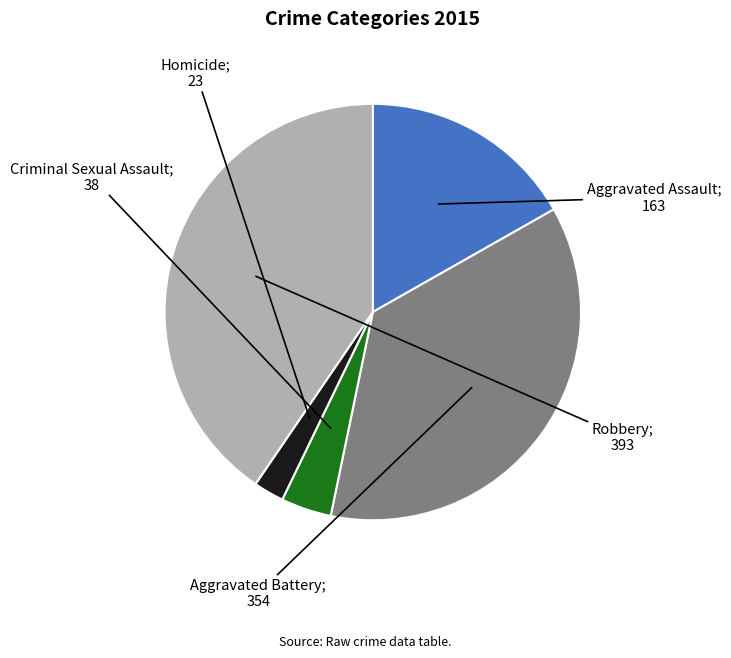

Is there a majority slice in this chart?

No